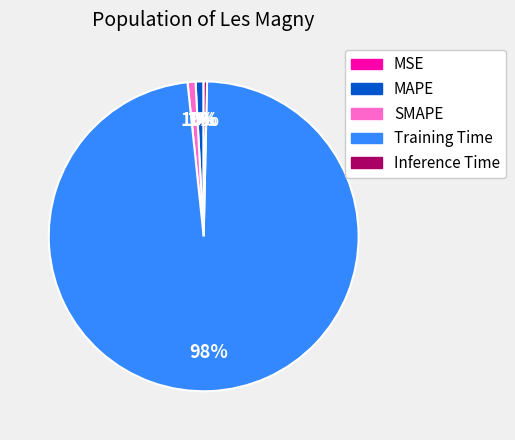

Does any single category account for the majority?

Yes